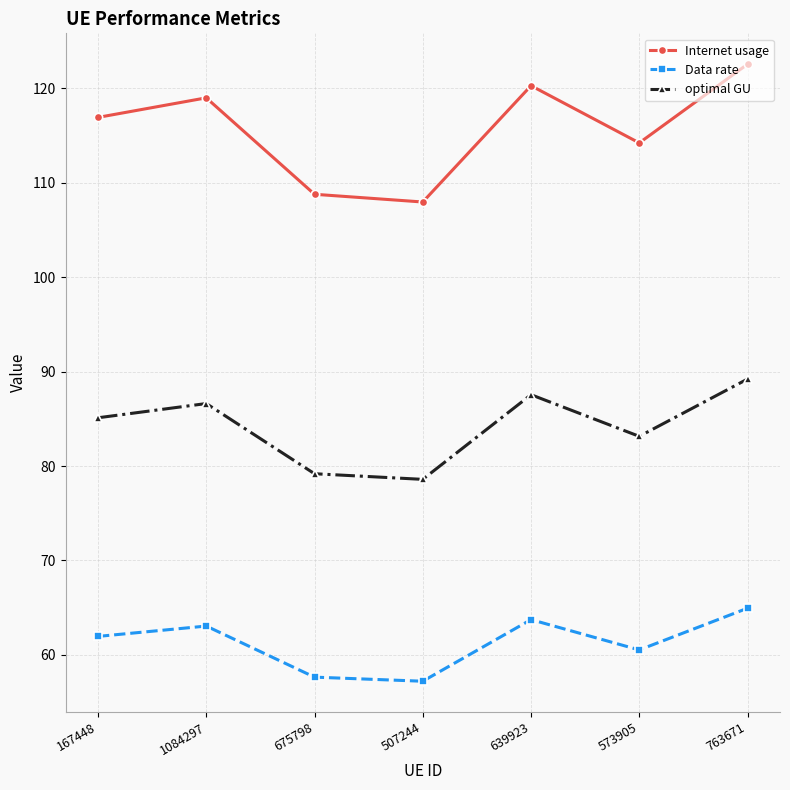

What is the value of the Internet usage point at the 3rd from the left?

108.8